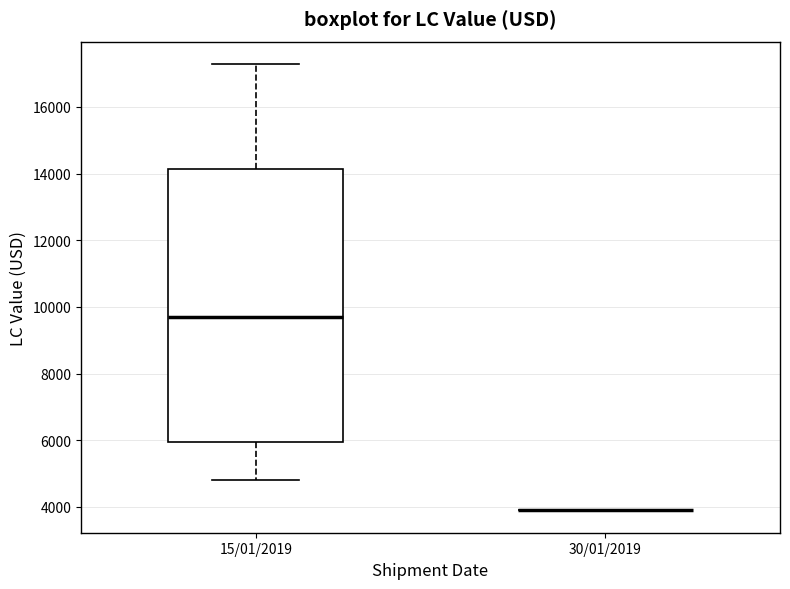

Reading left to right, read every box against the y-axis: the position of its median line, the range the box covers, and the ends of its whiskers. The values are not printed on the chart, so give them approximately, as read against the axis.

15/01/2019: median 9800, box 6000 to 14200, whiskers 4800 to 17200
30/01/2019: box collapsed to a line at 3800, whiskers 3800 to 3800